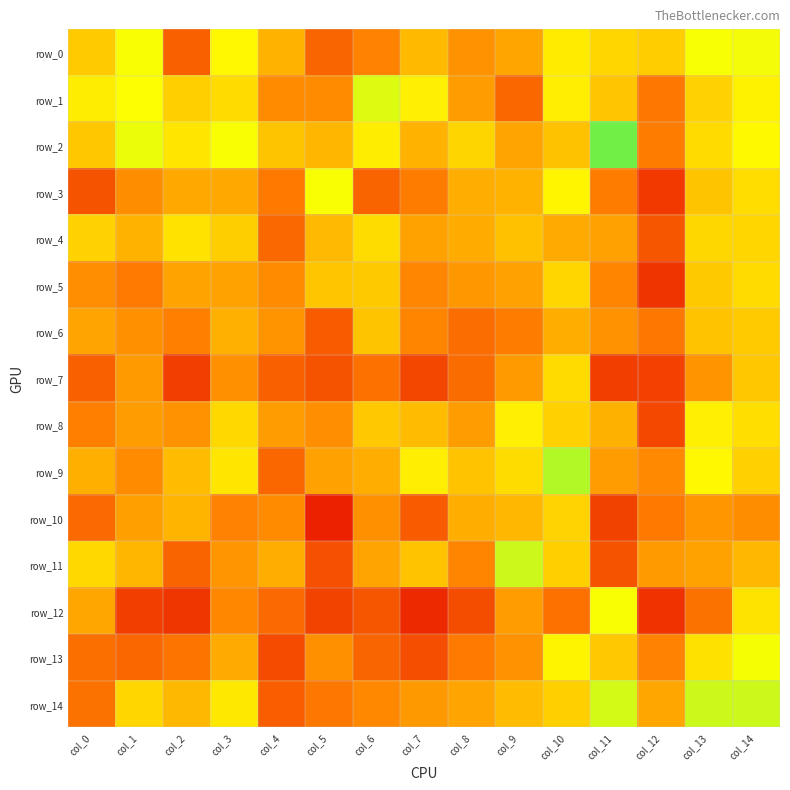

List the series in order of their peak value, highest first.

row_2, row_9, row_14, row_11, row_1, row_0, row_13, row_12, row_3, row_8, row_4, row_7, row_5, row_10, row_6